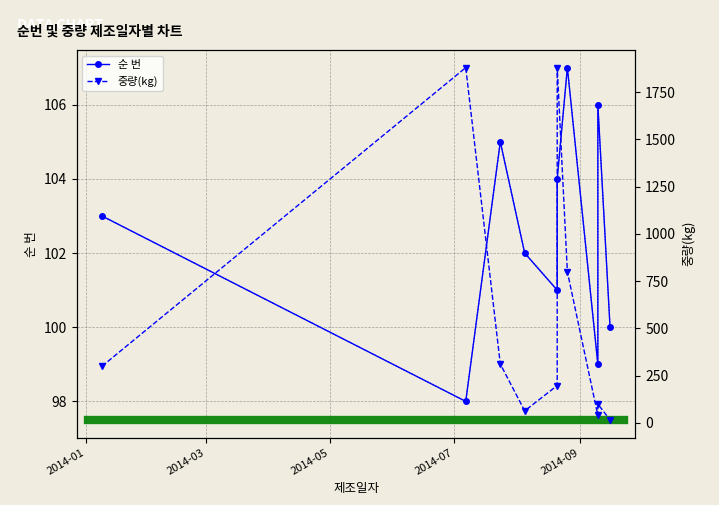

Which series has the largest total across all categories?

중량(kg)